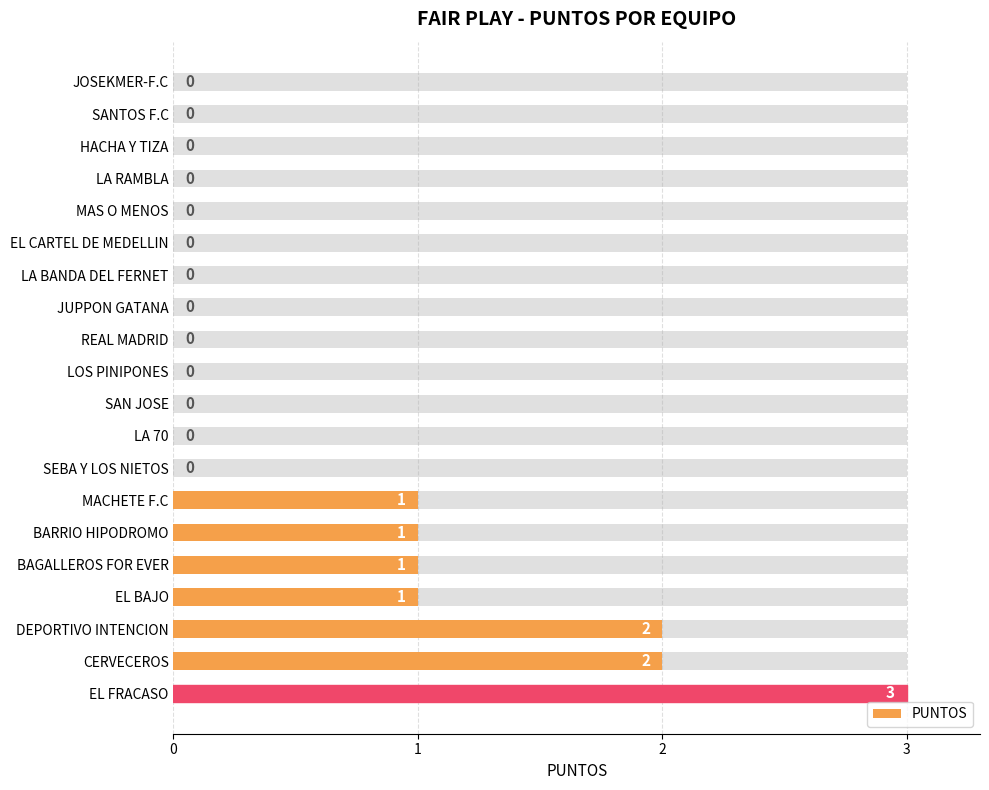

True or false: the data shows 5 at EL FRACASO.

False